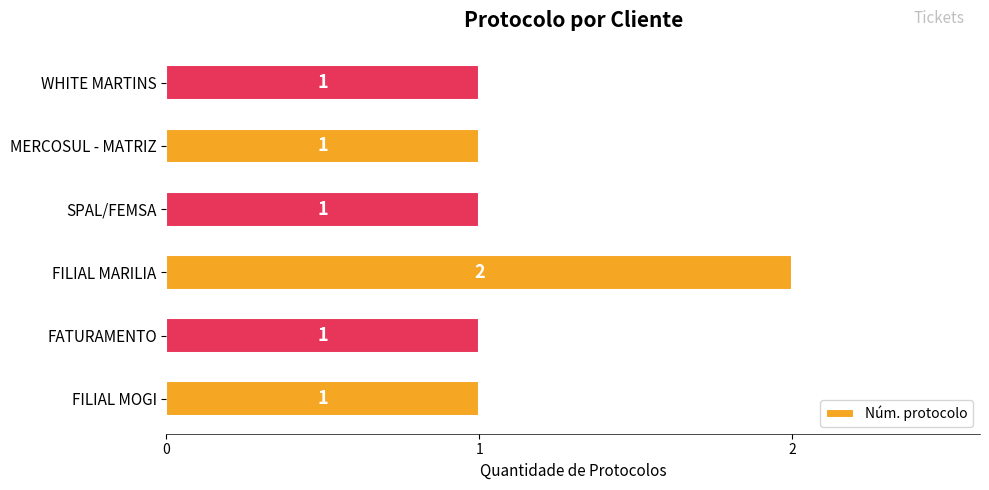

What is the sum of all values?

7